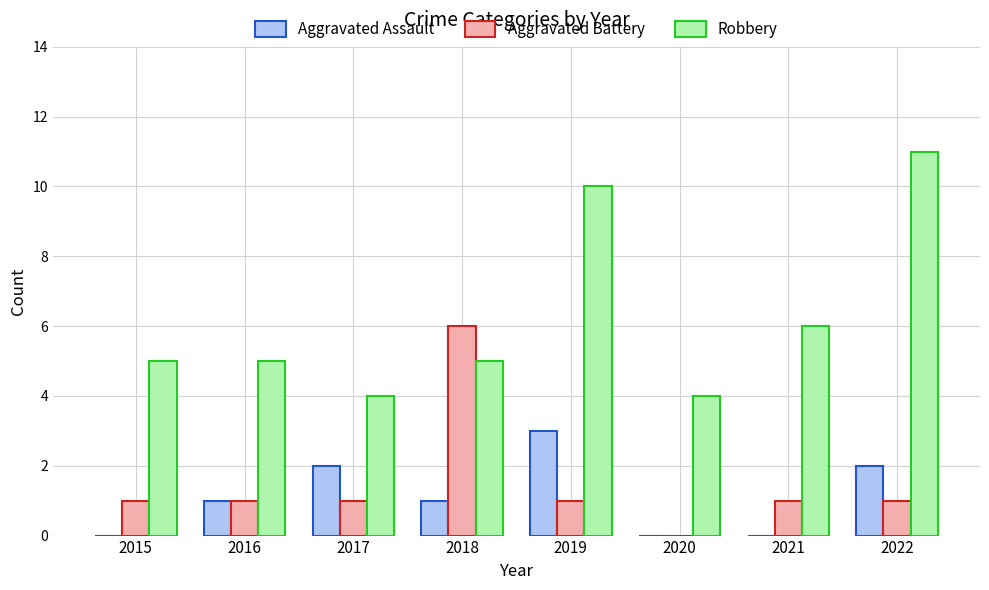

Reading right to left, transcribe all the data shown in this chart.

Aggravated Assault: 2	0	0	3	1	2	1	0
Aggravated Battery: 1	1	0	1	6	1	1	1
Robbery: 11	6	4	10	5	4	5	5